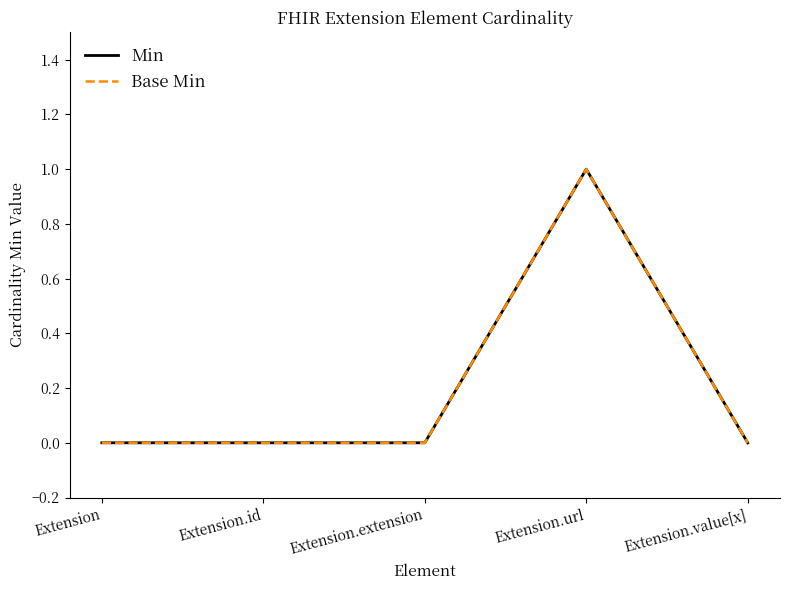

What is the label of the 3rd point from the right?

Extension.extension